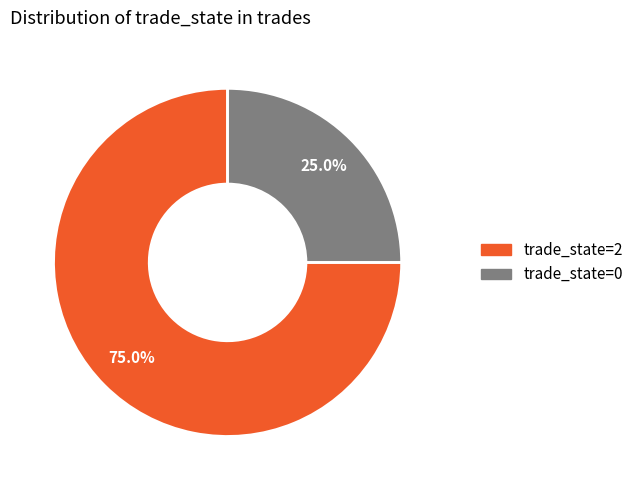

Which has a higher value, trade_state=0 or trade_state=2?

trade_state=2